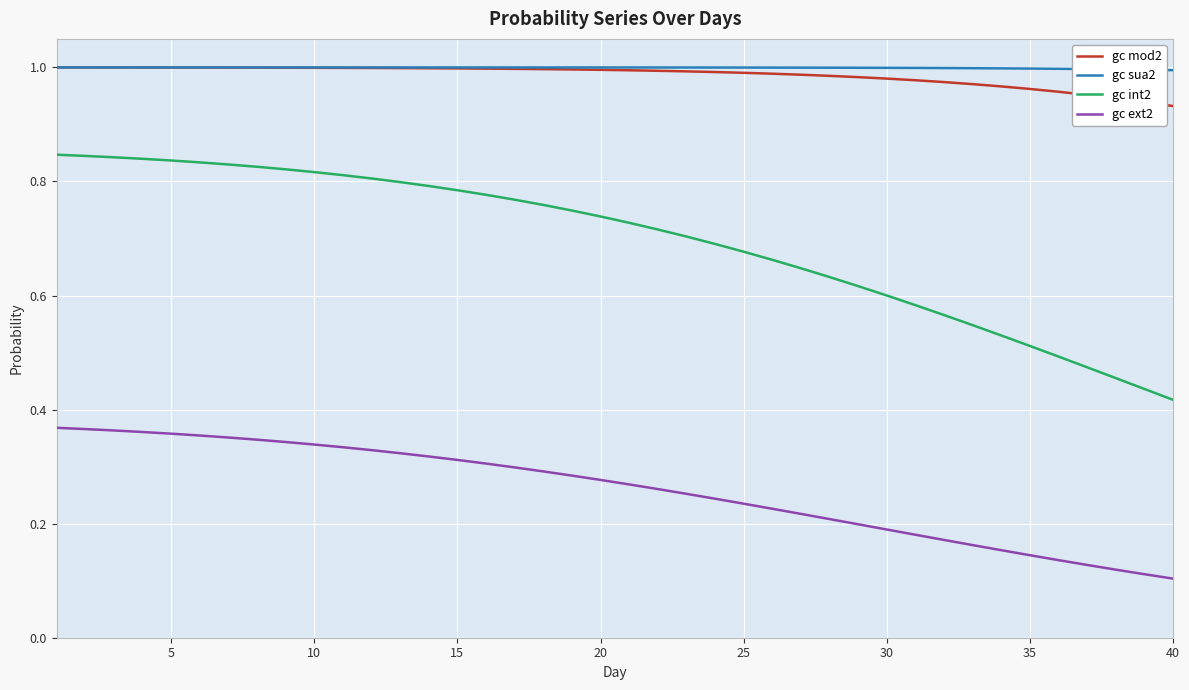

Which series has the widest spread of values?

gc int2